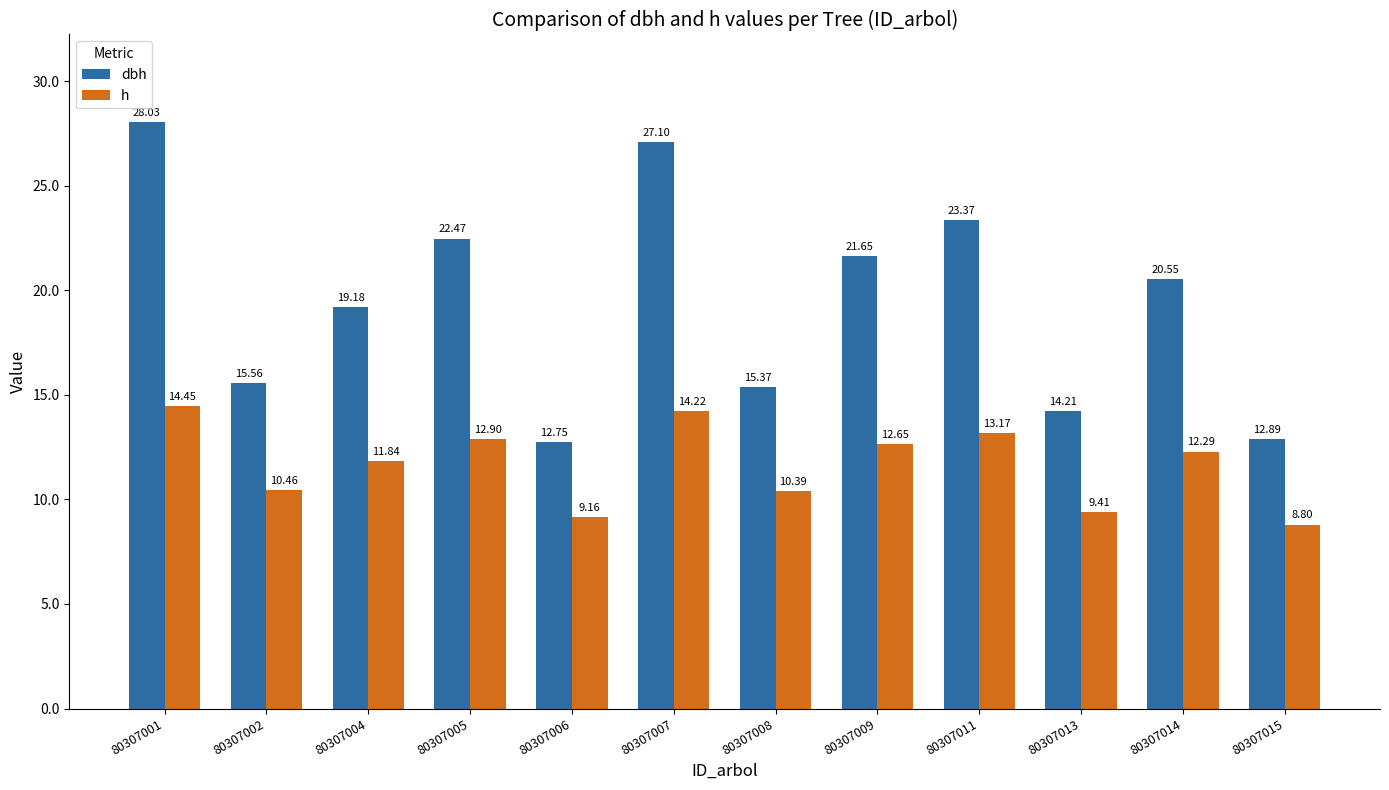

Between 80307001 and 80307005, which series saw the biggest shift?

dbh